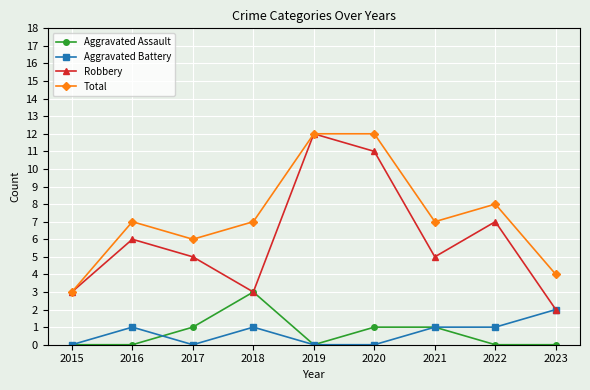

What are all the series names shown in the legend?

Aggravated Assault, Aggravated Battery, Robbery, Total